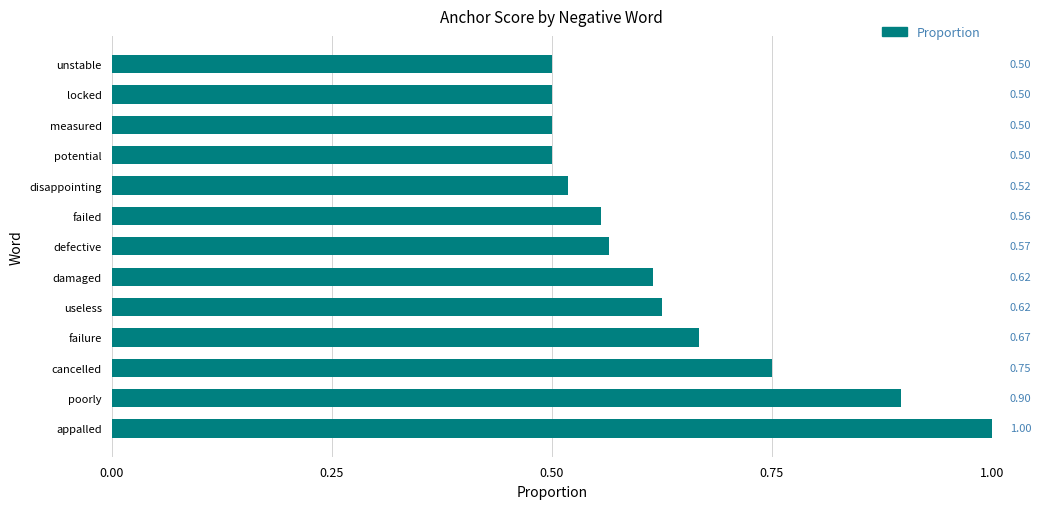

Which has a higher value, damaged or cancelled?

cancelled